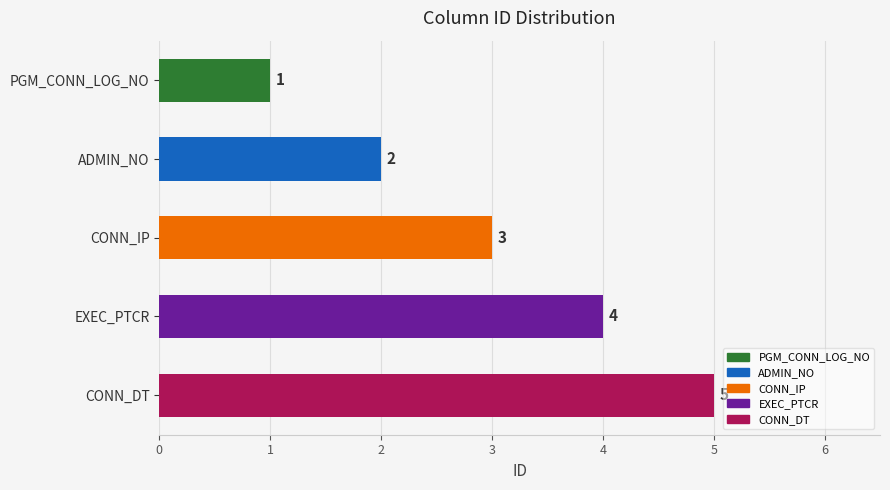

True or false: the data shows 4 at EXEC_PTCR.

True